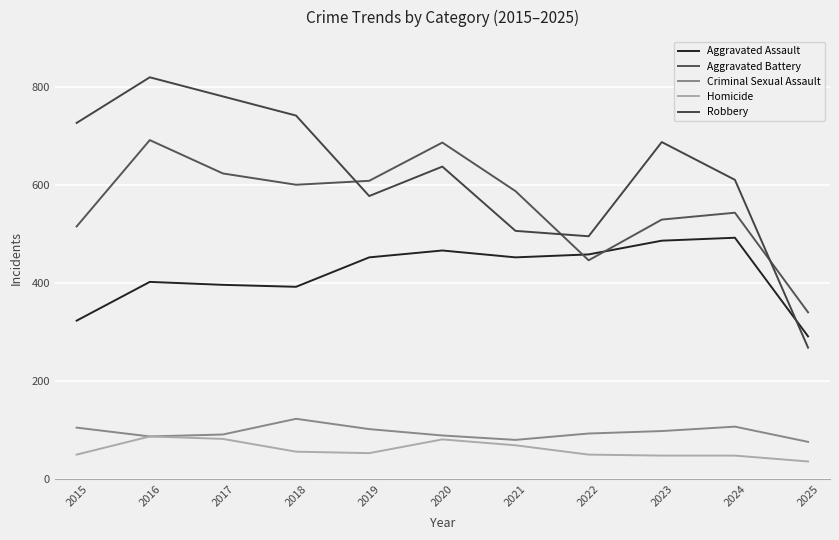

Is it true that Robbery equals 610 at 2024?

True